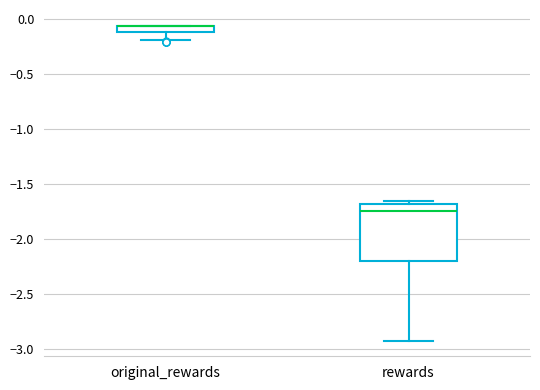

Where does the lower whisker of the box for original_rewards end on the y-axis? The values are not printed on the chart, so give them approximately, as read against the axis.

-0.20